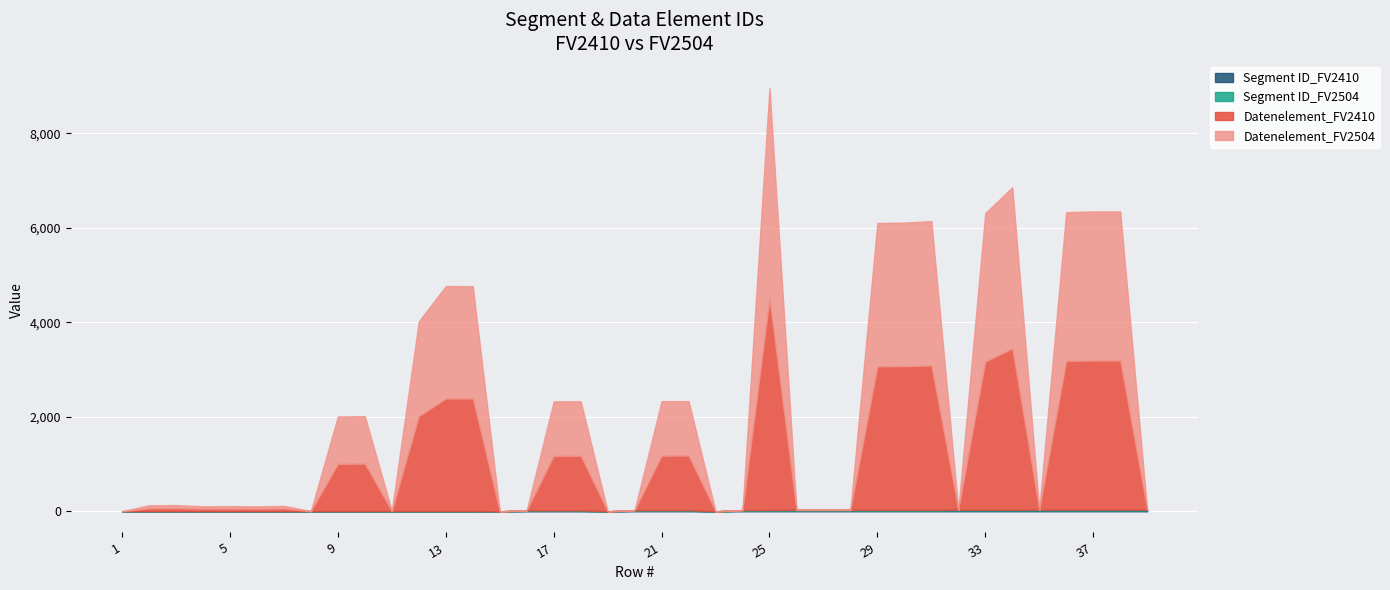

What is the maximum value for Datenelement_FV2410?

4465